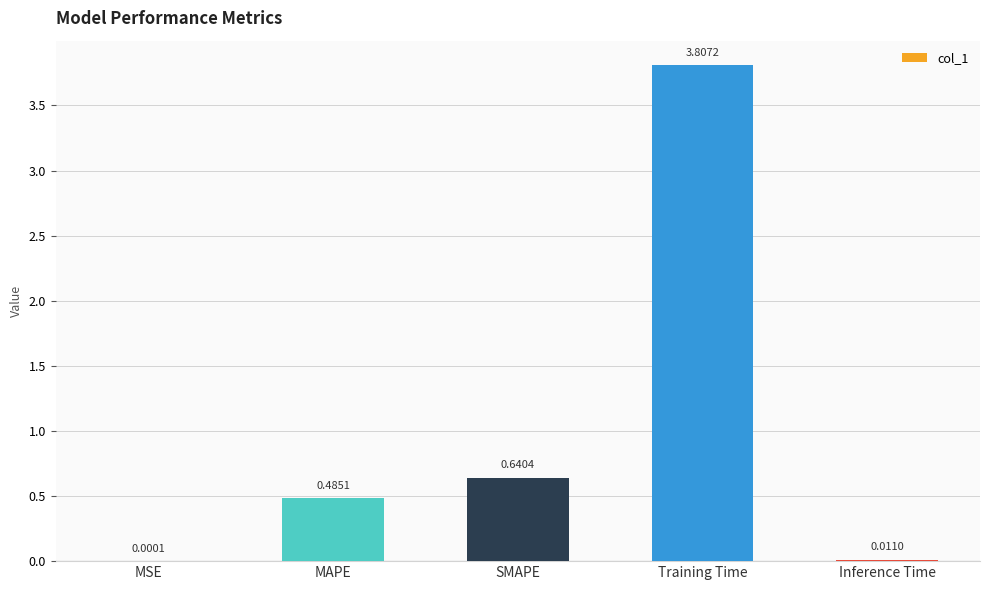

Are the bars horizontal?

No